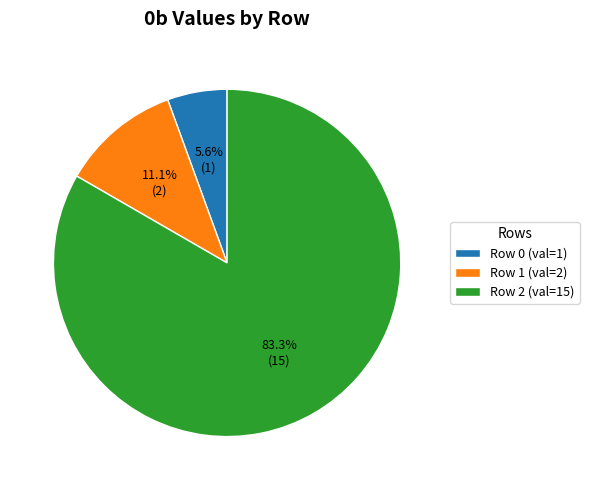

What percentage do Row 2 and Row 1 together represent?

94.4%